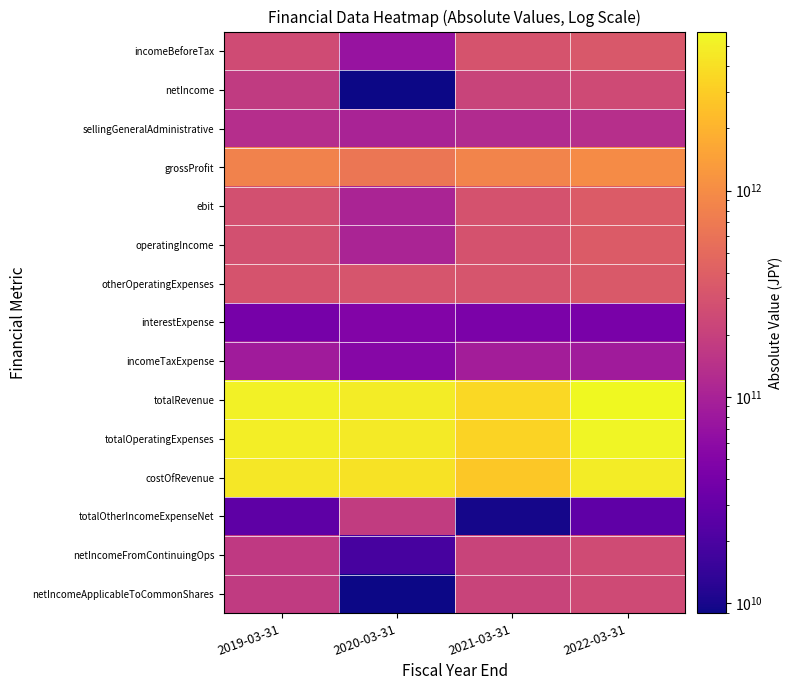

Rank the series at 2022-03-31 from highest to lowest value.

totalRevenue, totalOperatingExpenses, costOfRevenue, grossProfit, ebit, operatingIncome, otherOperatingExpenses, incomeBeforeTax, netIncomeFromContinuingOps, netIncome, netIncomeApplicableToCommonShares, sellingGeneralAdministrative, incomeTaxExpense, interestExpense, totalOtherIncomeExpenseNet